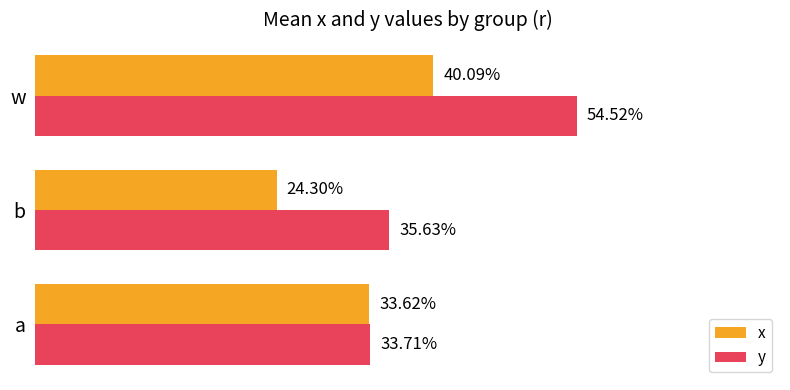

What are all the series names shown in the legend?

x, y